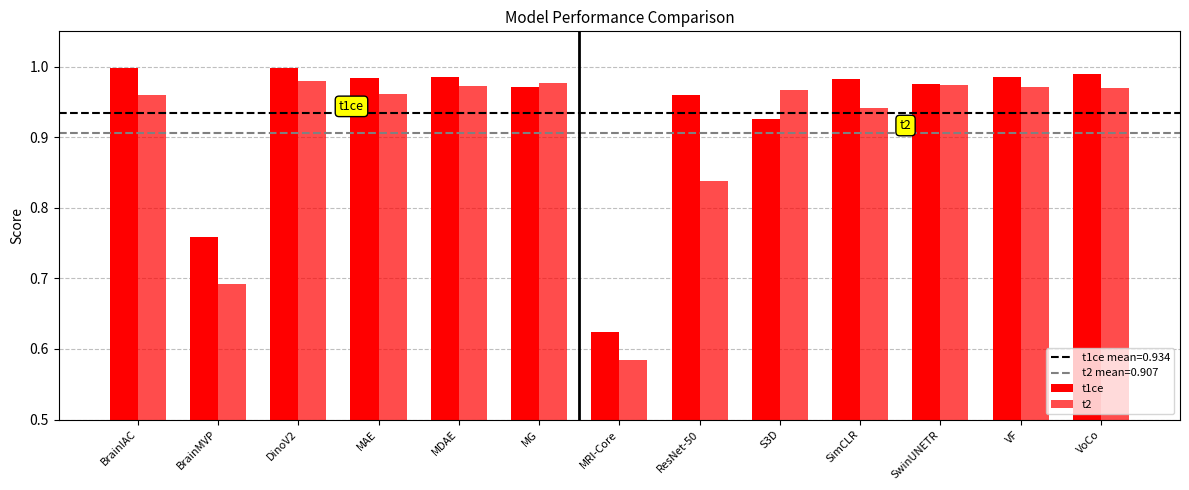

Which category has the highest value in the t1ce series?

BrainIAC